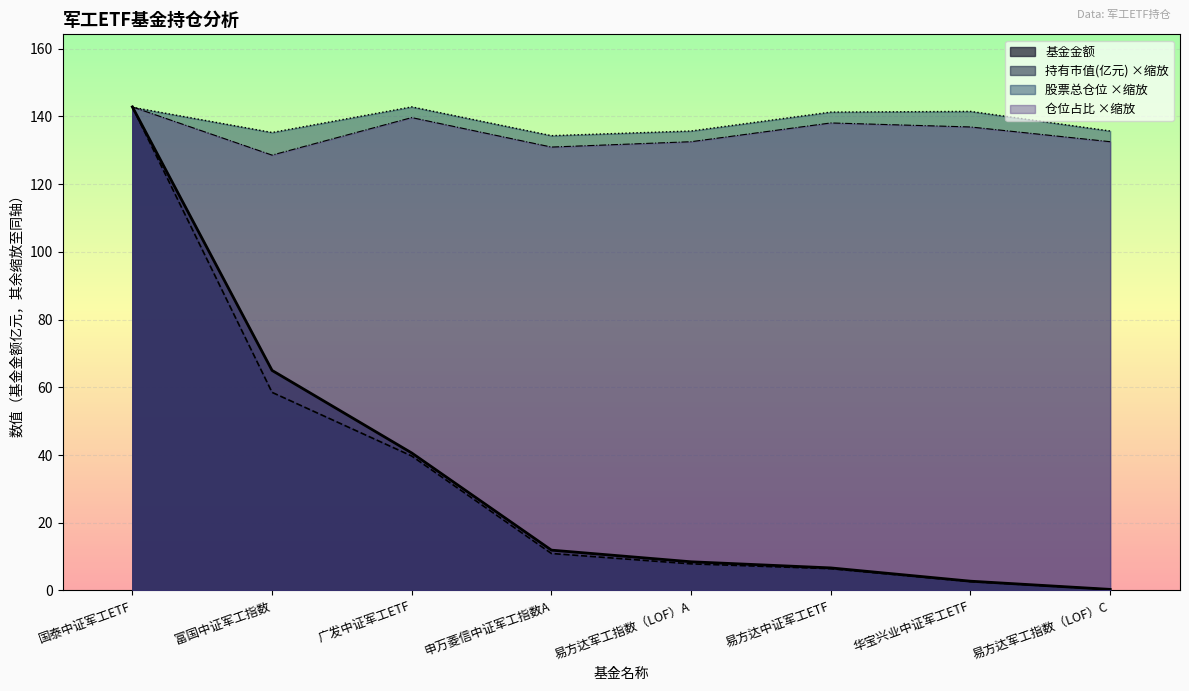

How many data points does each series have?

8